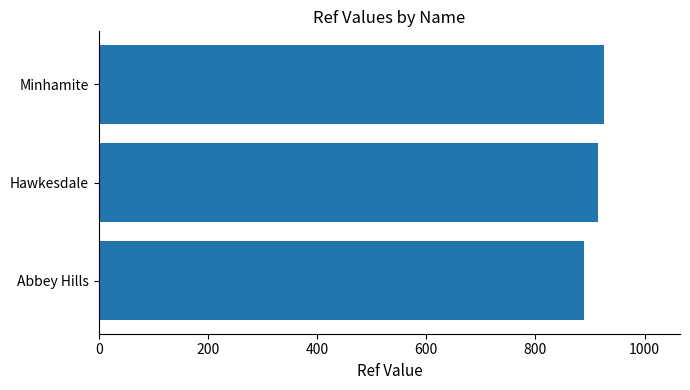

What is the approximate value at Hawkesdale?

914